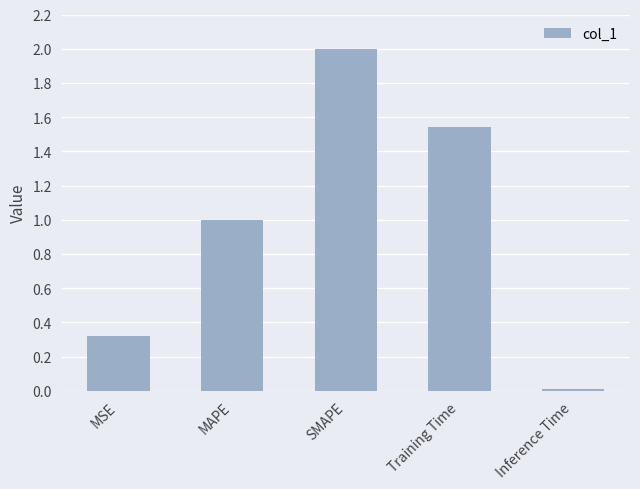

Read the value at MSE.

0.3